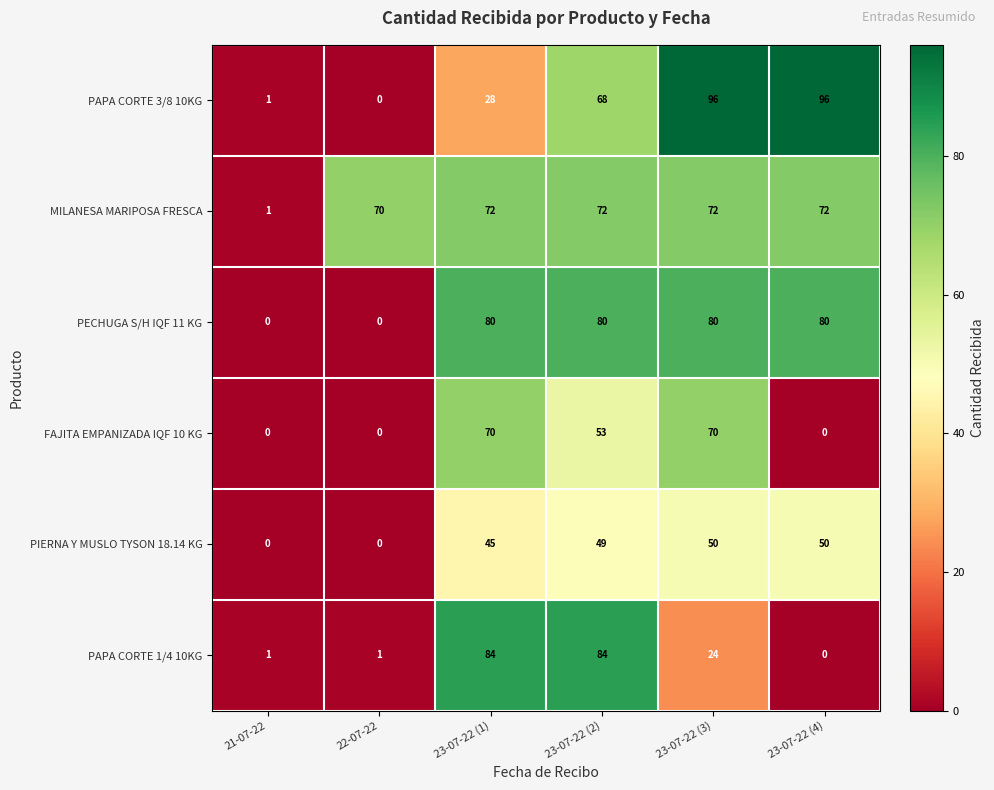

Is it true that PECHUGA S/H IQF 11 KG equals 80 at 23-07-22 (4)?

True